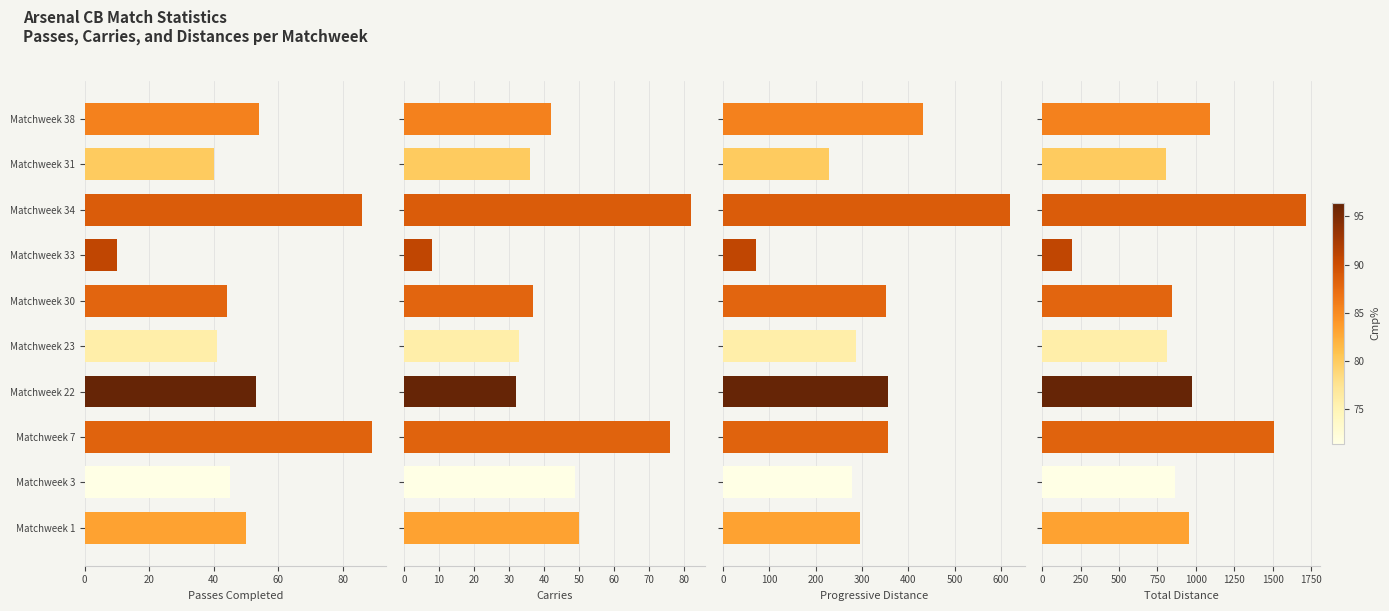

What is the average value of the Carries series?

44